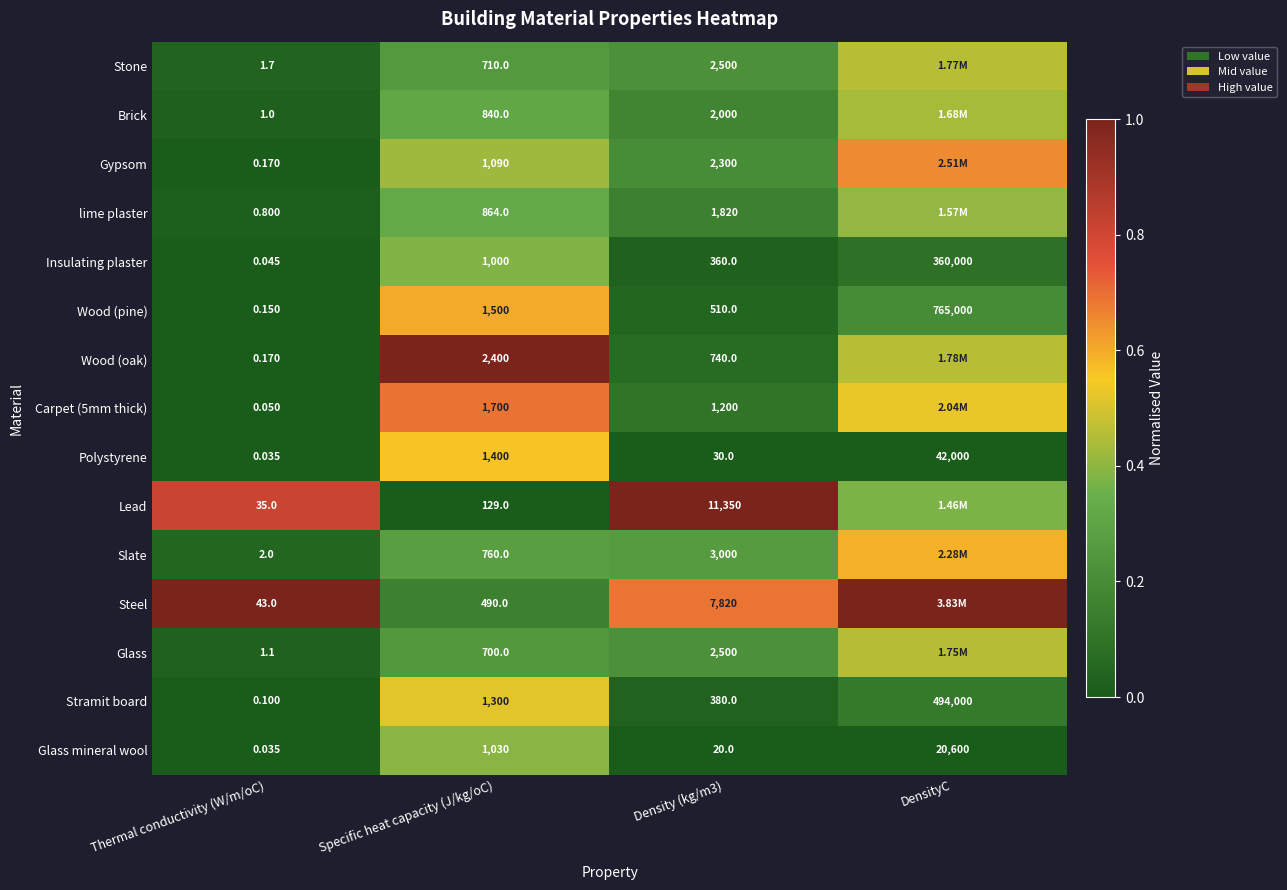

At which label is Polystyrene closest to 21000?

Specific heat capacity (J/kg/oC)